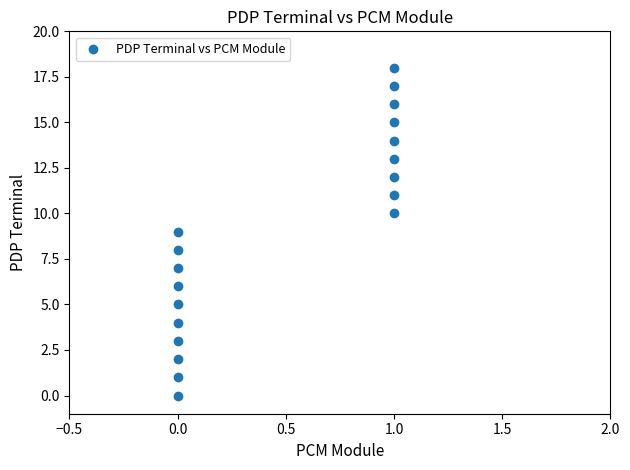

How many data points are displayed?

19